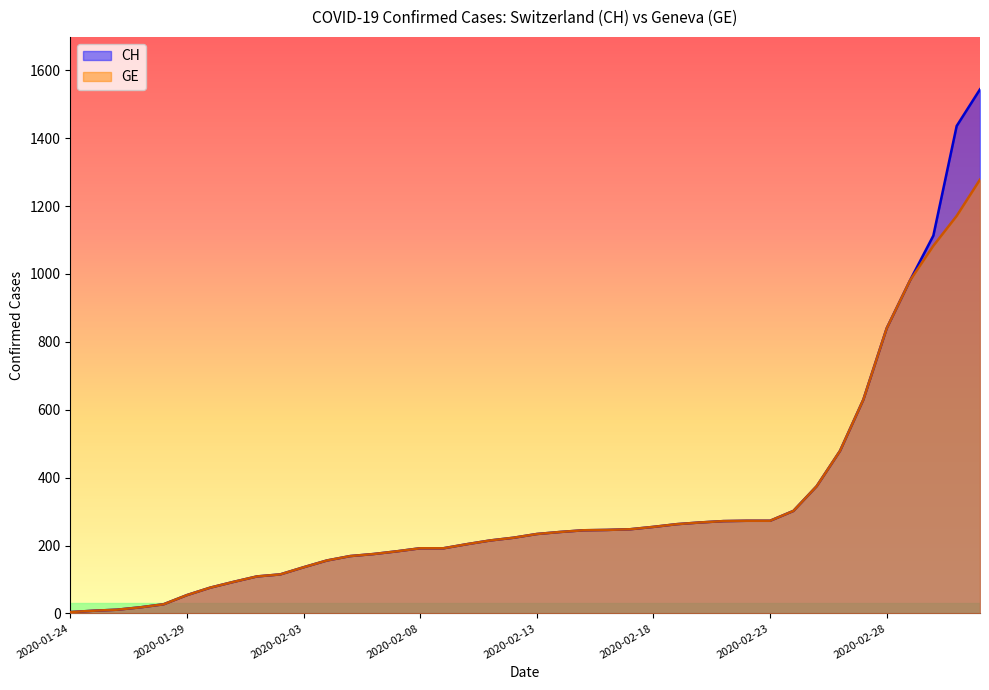

At which category is the sum across all series the highest?

2020-03-03